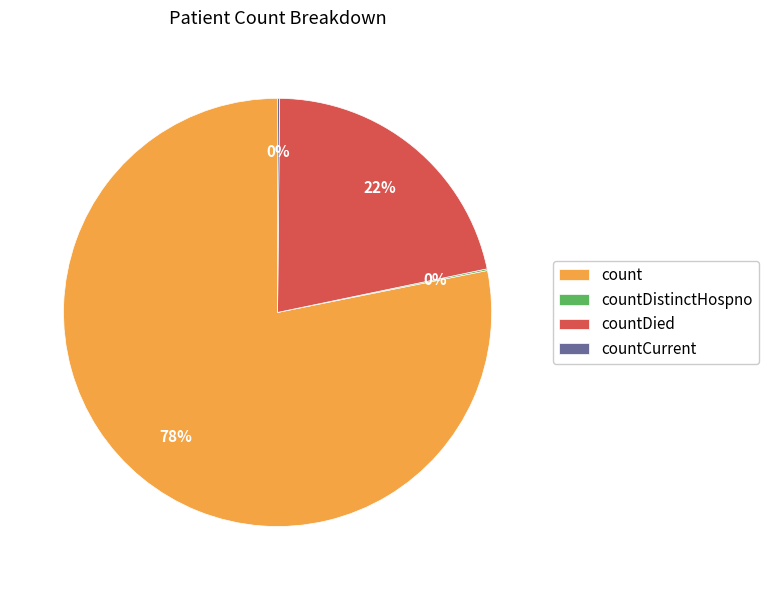

Which category has the biggest portion of the pie?

count